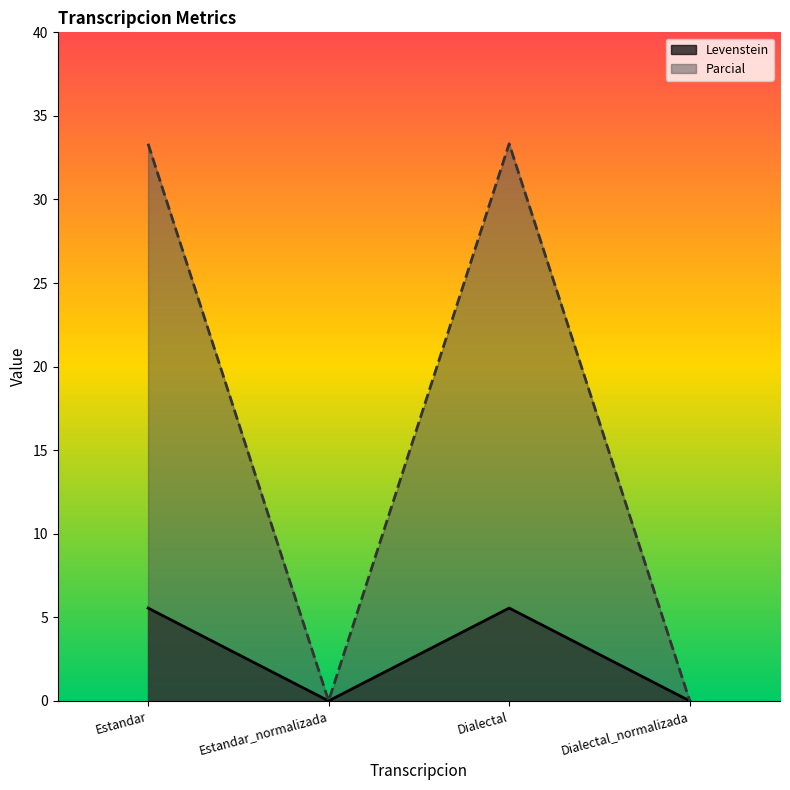

Reading left to right, what are all the values shown in this chart?

Levenstein: Estandar=5.6	Estandar_normalizada=0.0	Dialectal=5.6	Dialectal_normalizada=0.0
Parcial: Estandar=33.3	Estandar_normalizada=0.0	Dialectal=33.3	Dialectal_normalizada=0.0